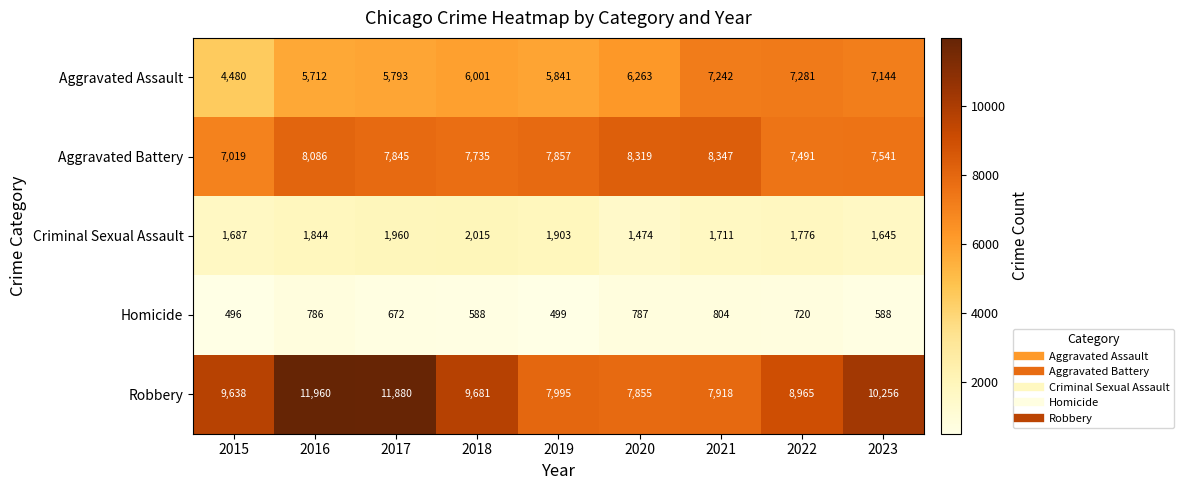

What is the greatest value displayed?

11960